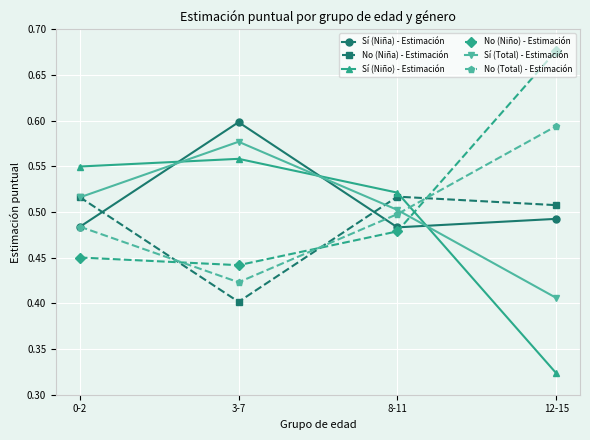

At which label does No (Total) - Estimación reach its peak?

12-15